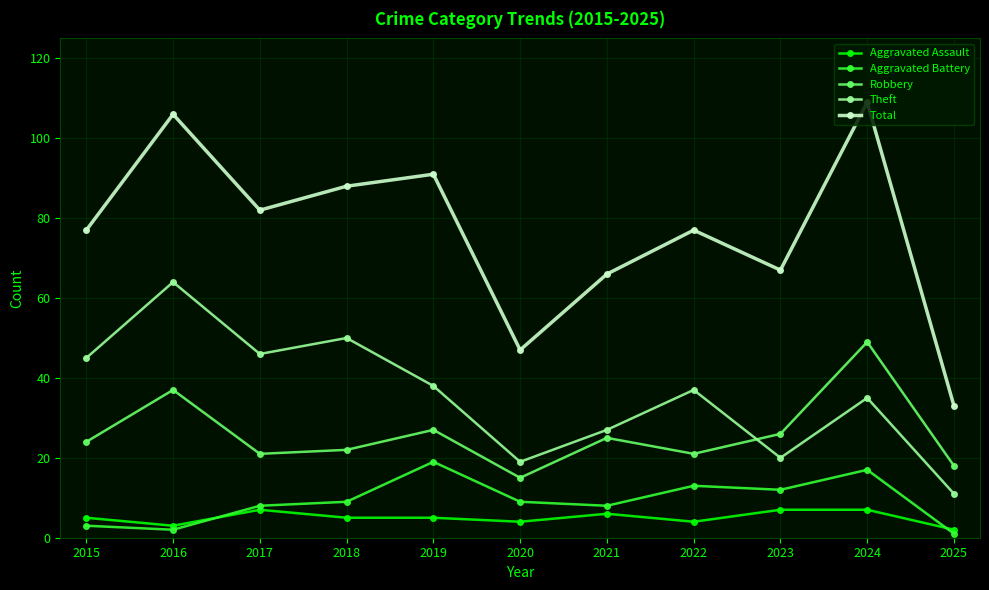

True or false: Theft and Aggravated Assault intersect in this chart.

False